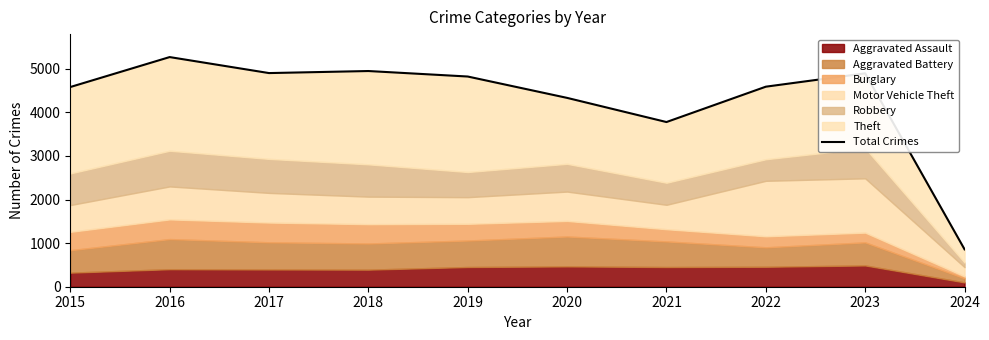

What is the average value?

4296